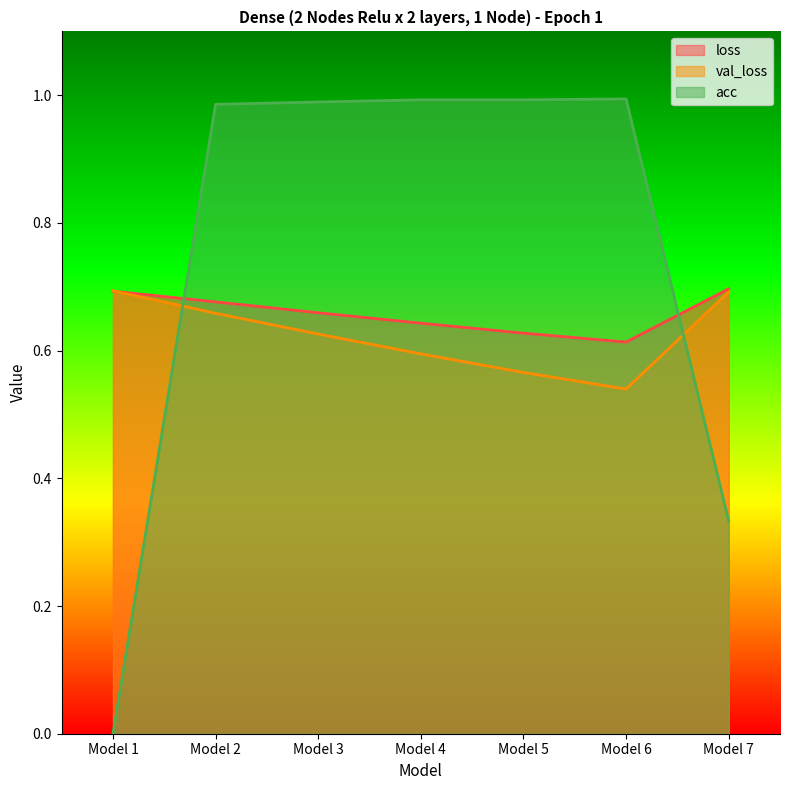

The value of acc at Model 2 is 0.3. True or false?

False